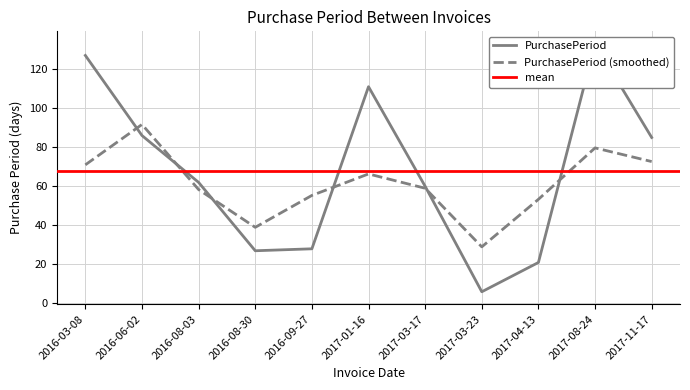

What is the label of the 10th point from the left?

2017-08-24